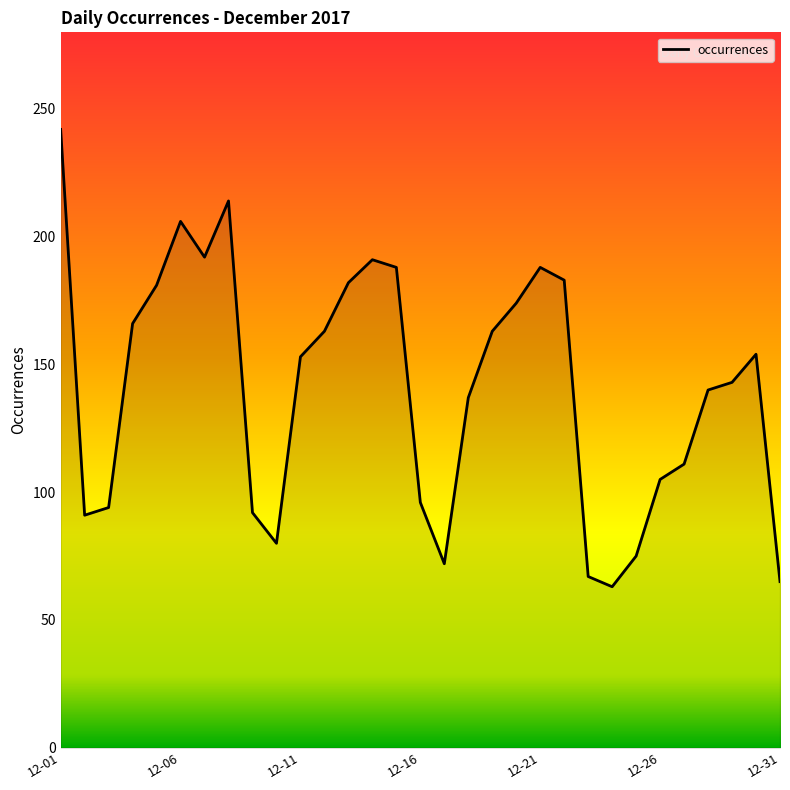

Count the number of categories in the chart.

31